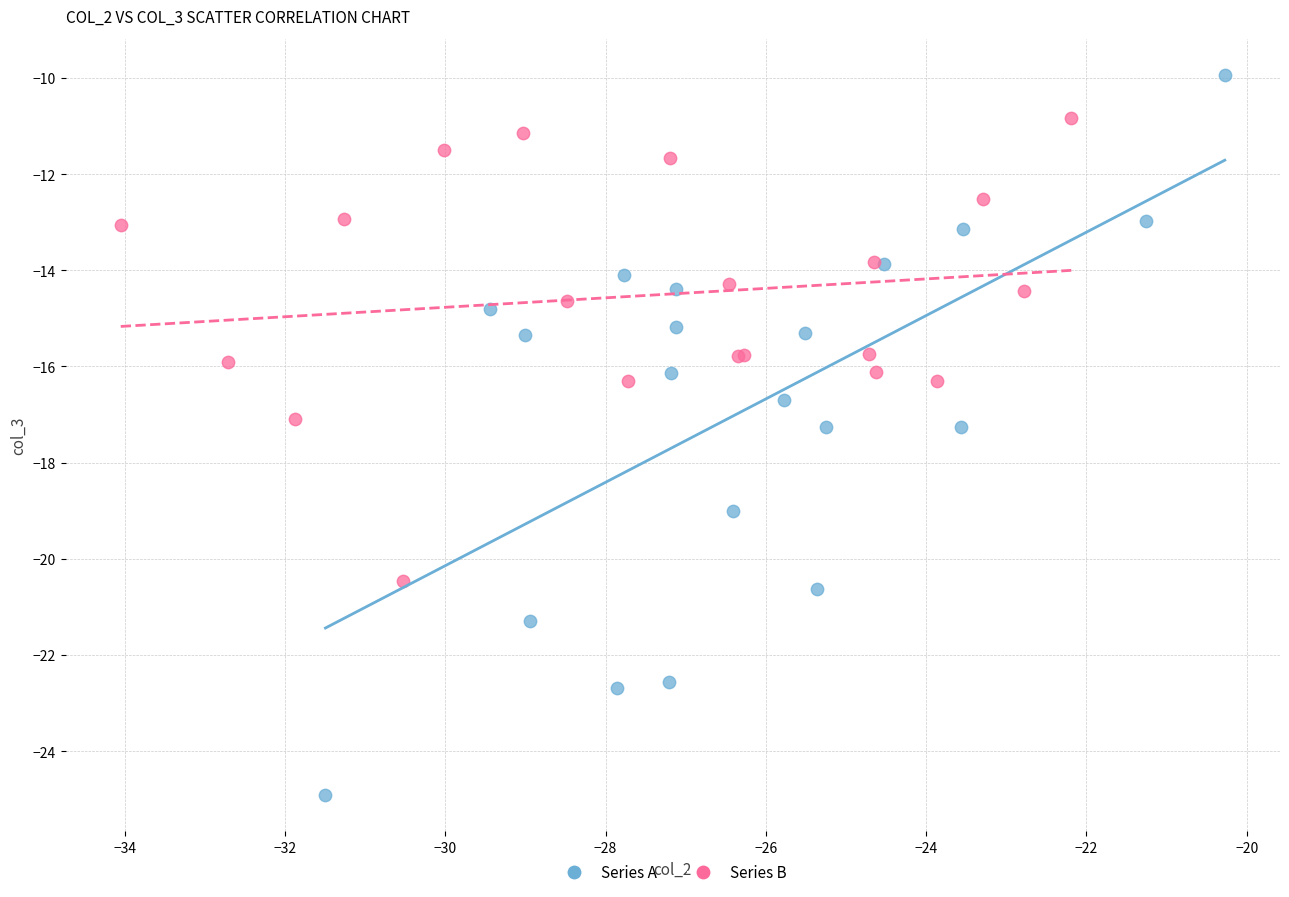

Which series has the widest spread of Y values?

Series A